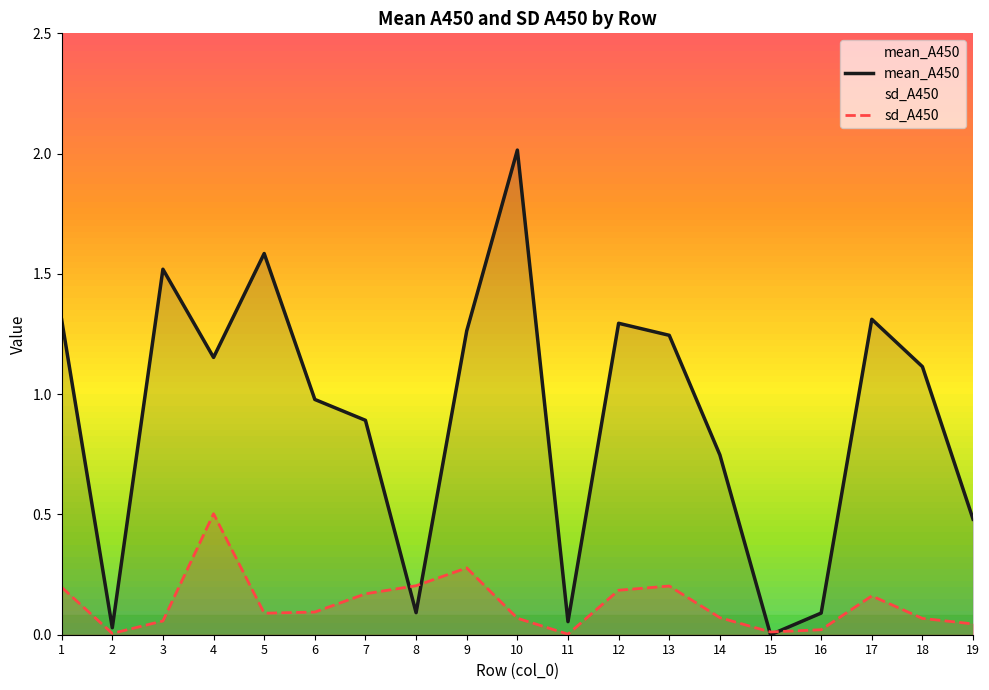

What is the approximate value of sd_A450 at 4?

0.5